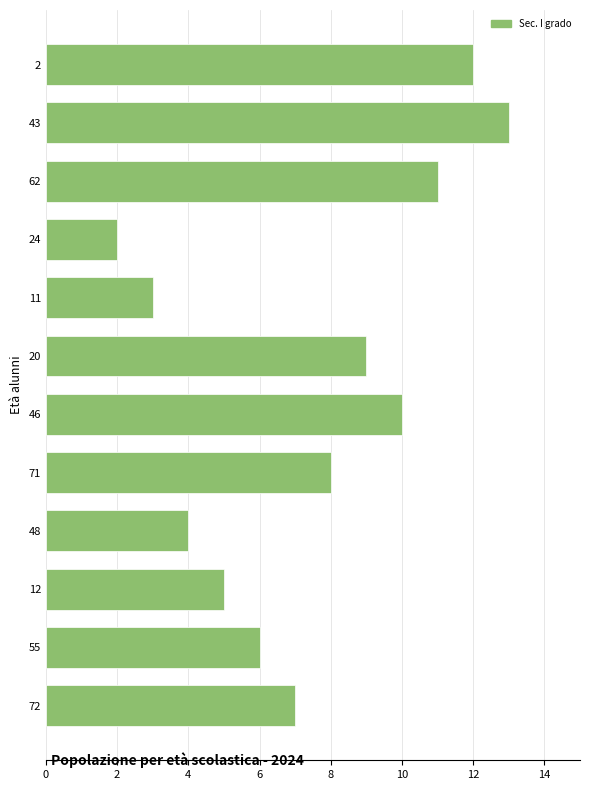

Between 71 and 48, which is larger?

71